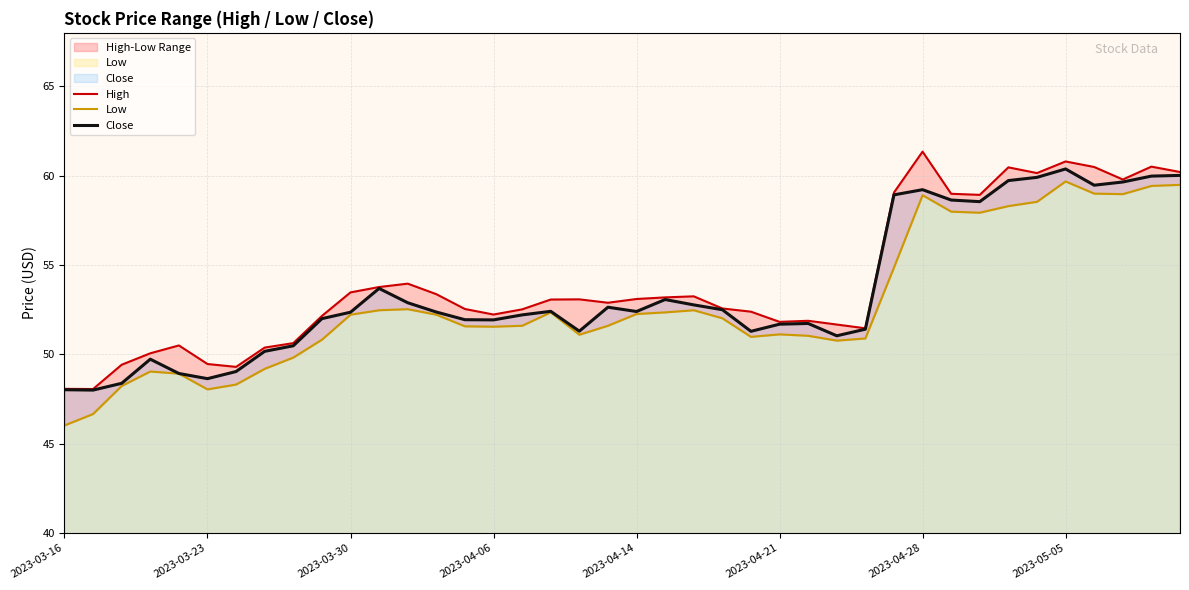

How many values in the Low series are below 52?

20